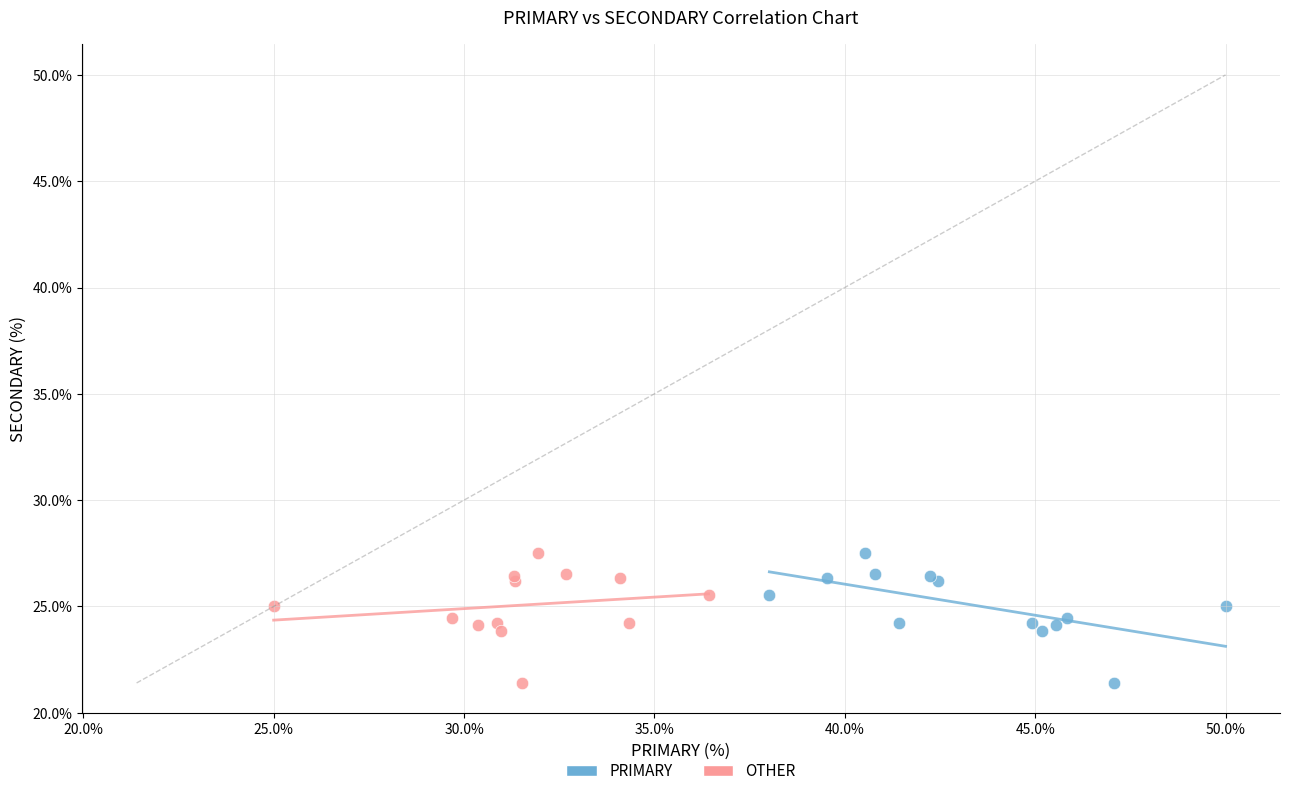

What are all the series names shown in the legend?

PRIMARY, OTHER